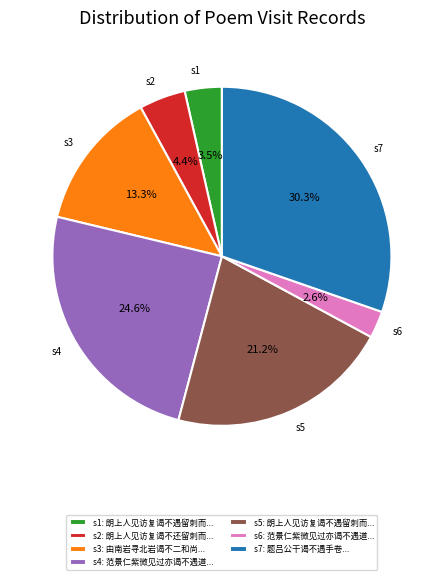

Is the sum of s1: 朗上人见访复谒不遇留刺而... and s7: 题吕公干谒不遇手卷... greater than half?

No